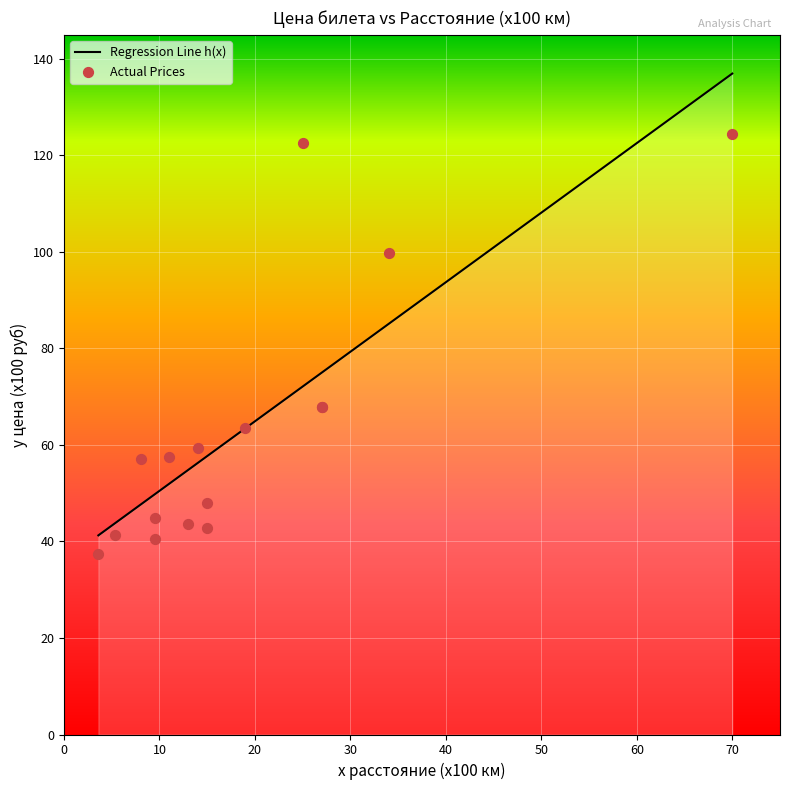

What is the minimum value for Regression Line h(x)?

41.3